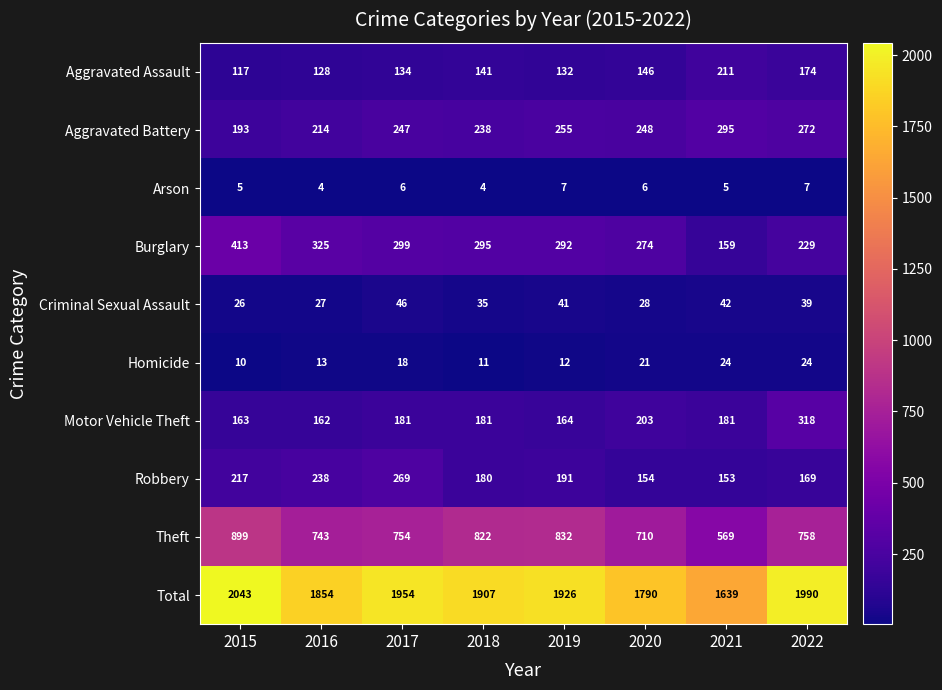

True or false: Total has a value of 1790 at 2020.

True